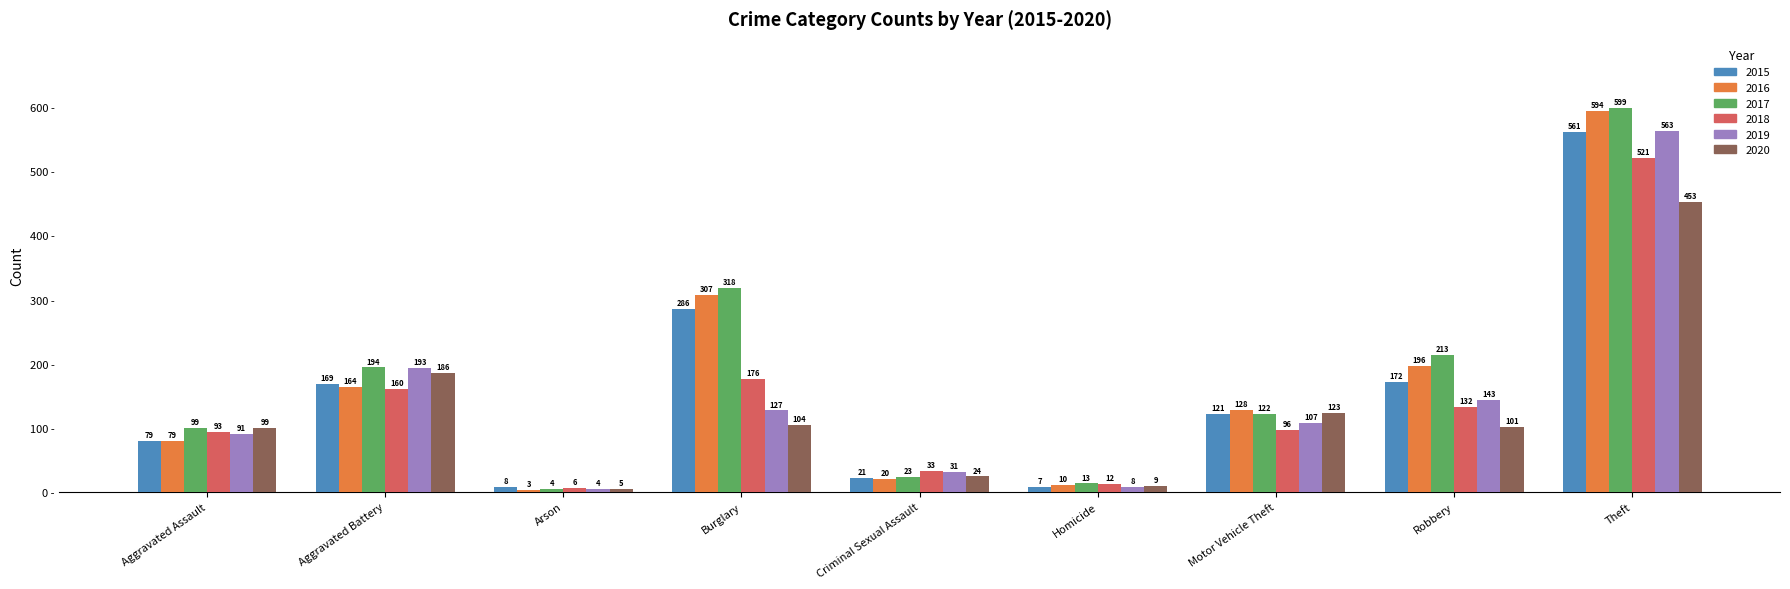

How many bars are there in each group?

6